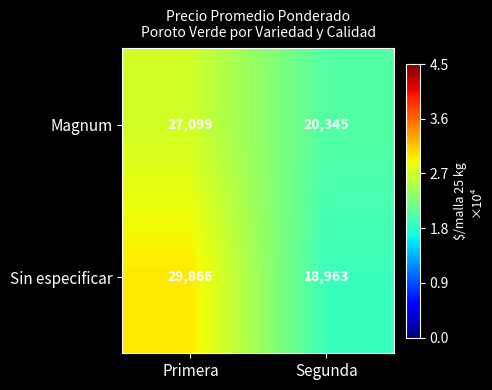

How many series are shown in this chart?

2